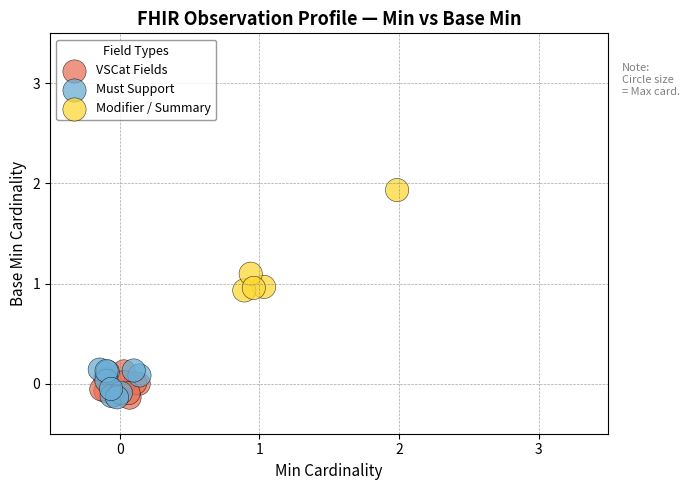

Which series reaches the maximum Y coordinate?

Modifier / Summary